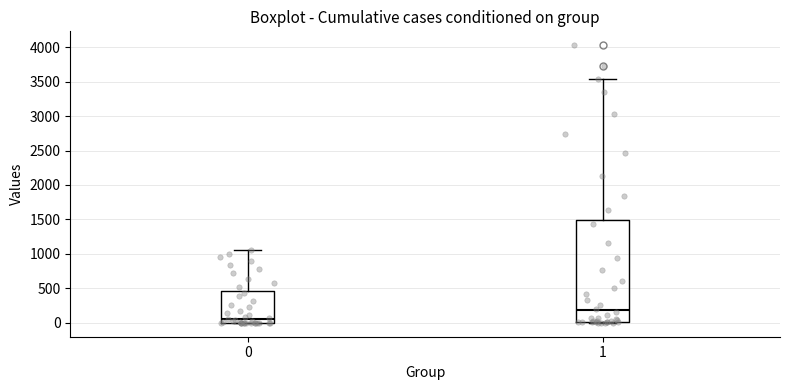

Reading left to right, transcribe this box plot: for each box, give where its median line is, the range the box spans, and where its two whiskers end, as read against the y-axis. The values are not printed on the chart, so give them approximately, as read against the axis.

0: median 50, box 0 to 450, whiskers 0 to 1050
1: median 200, box 0 to 1500, whiskers 0 to 3550